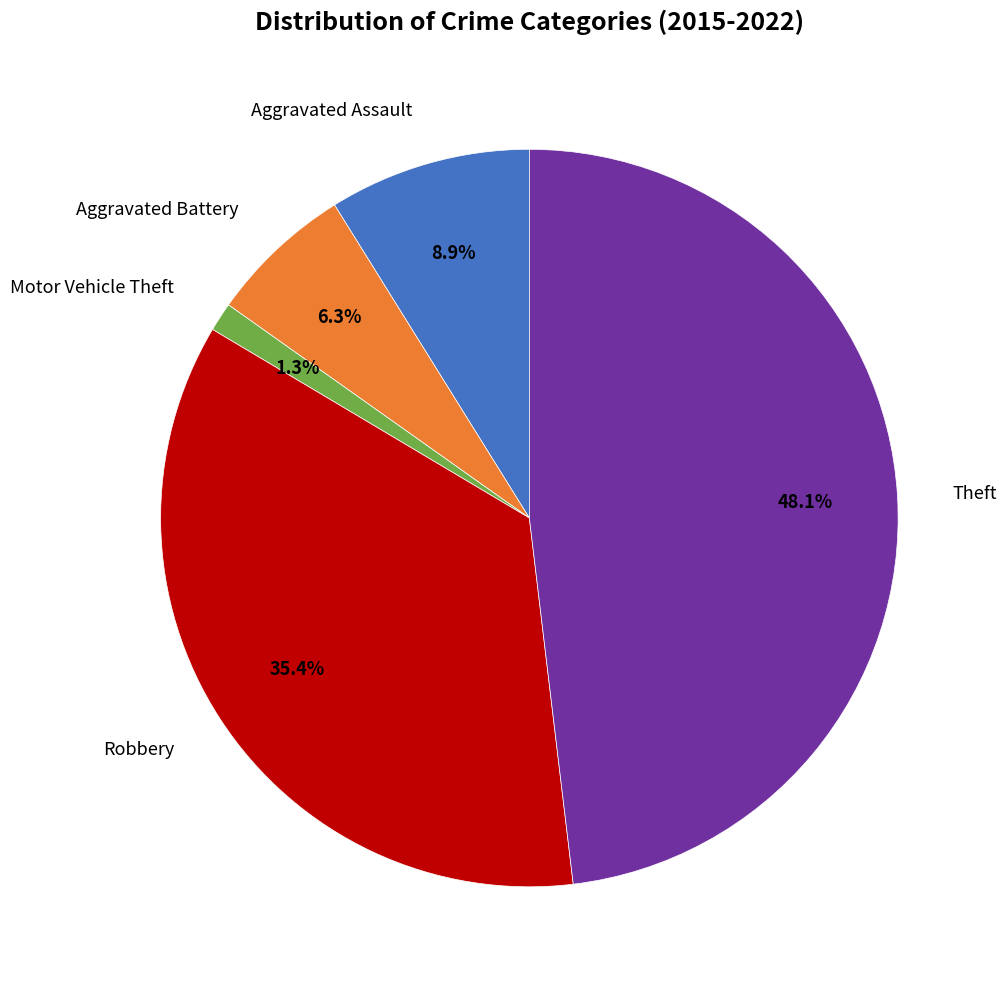

To the nearest percent, what is the combined percentage of Aggravated Assault and Aggravated Battery?

15%